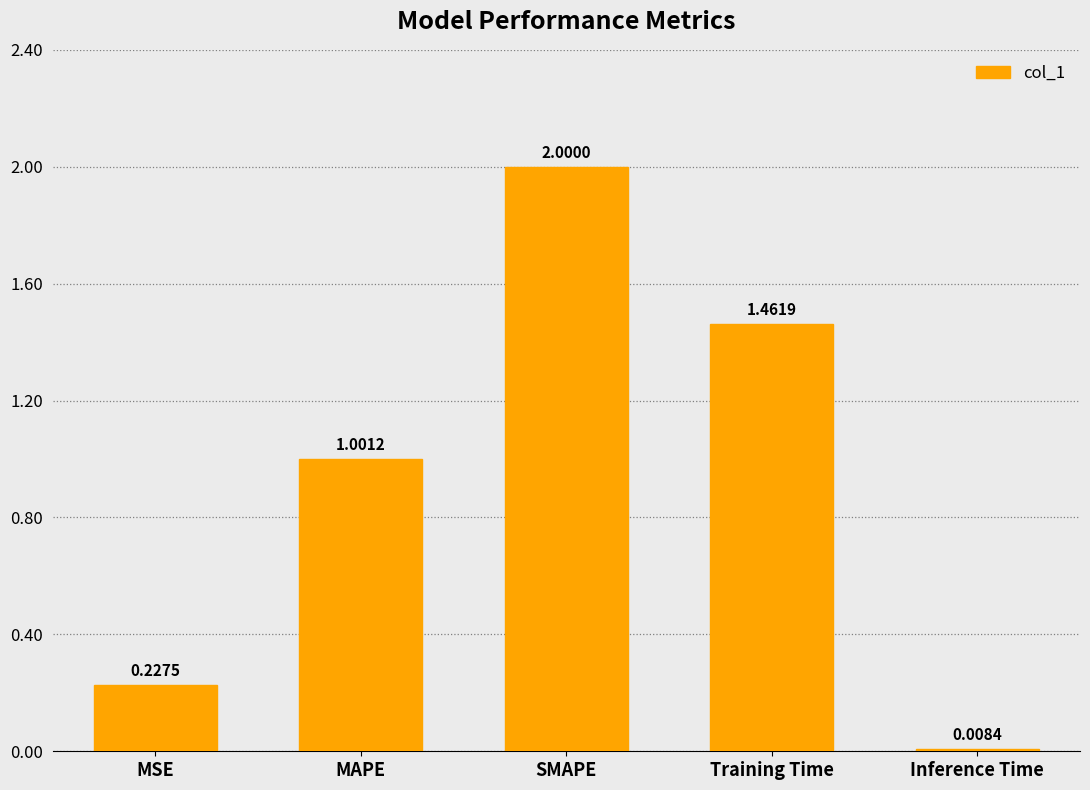

Does the chart contain any negative values?

No